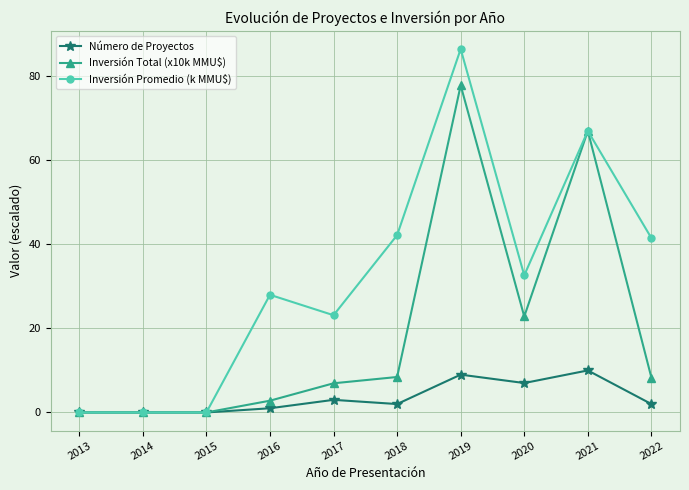

What is the sum of the Número de Proyectos values at 2020 and 2021?

17.0